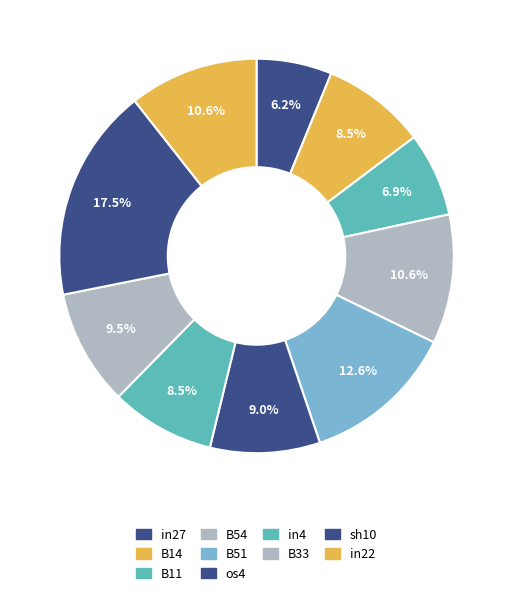

The in4 slice represents 23% of the pie. True or false?

False